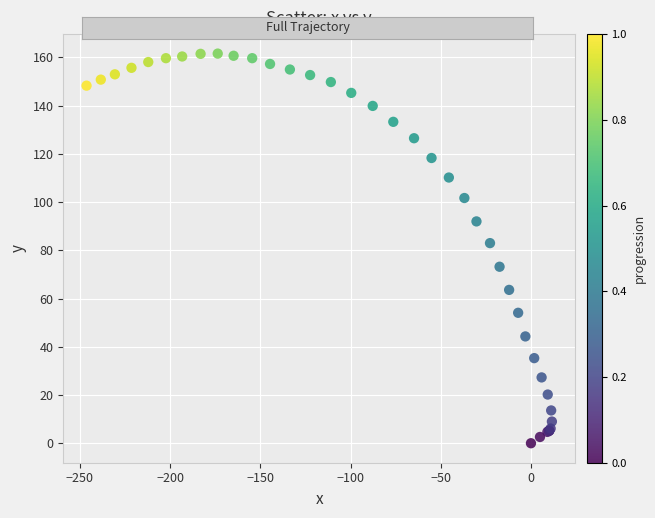

What Y value in the scatter plot is closest to 80?

83.0